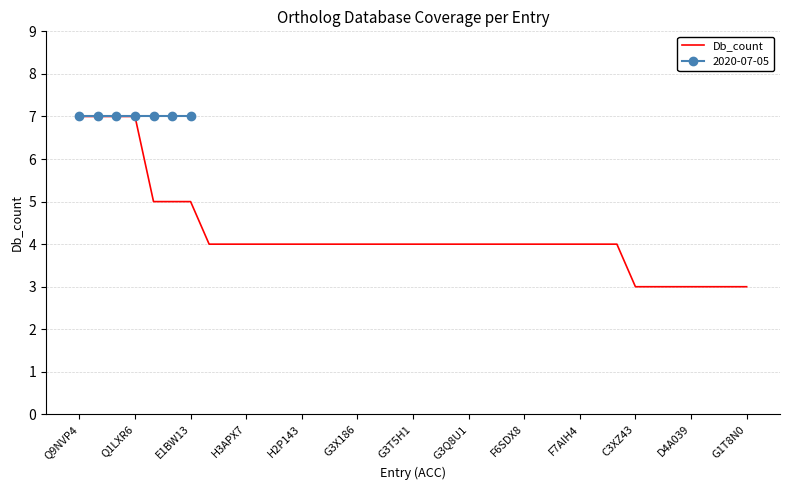

How many data points are less than 4?

7